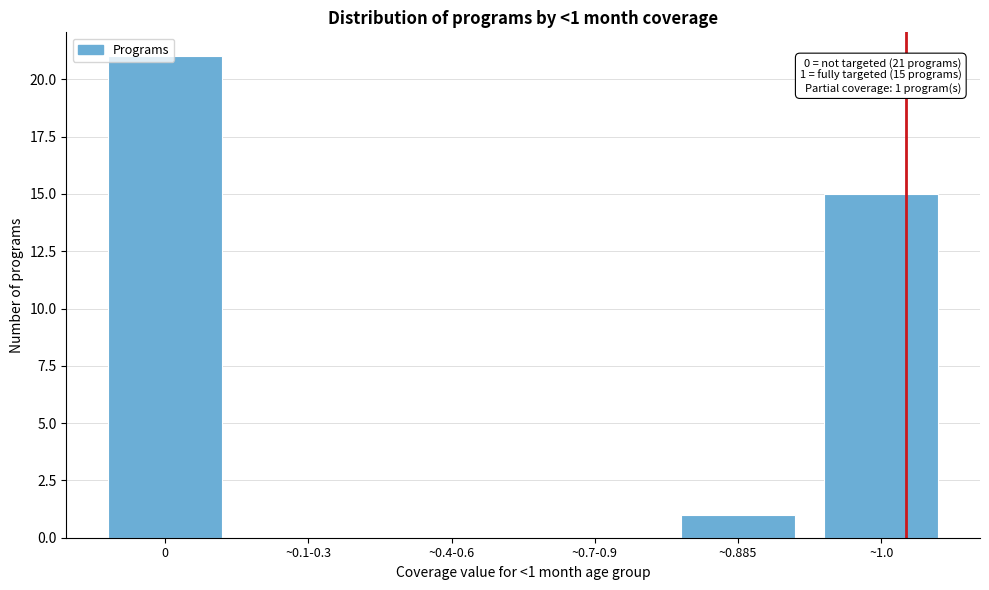

What is the greatest value displayed?

21